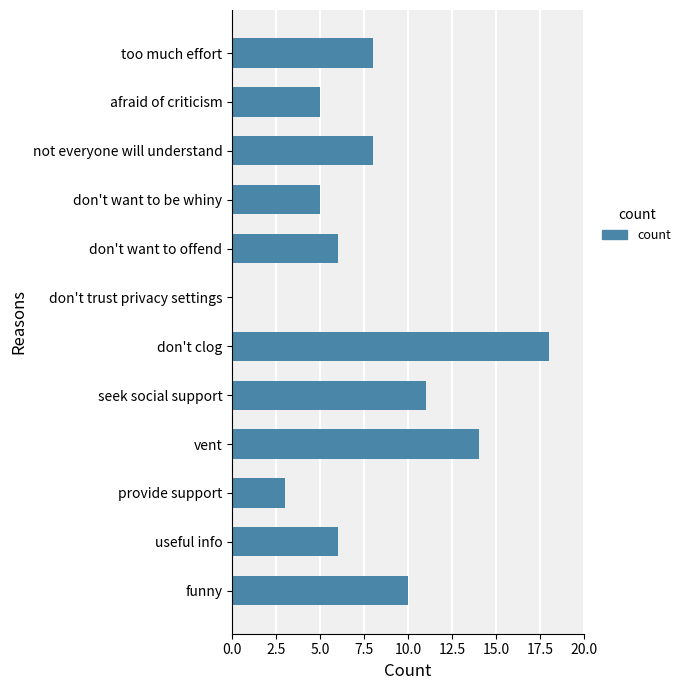

How many values are above zero?

11